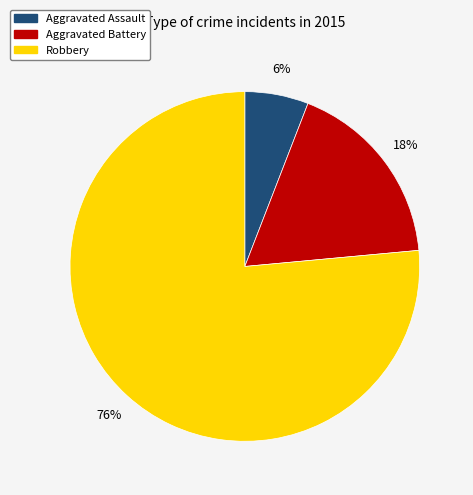

Is the sum of Robbery and Aggravated Battery greater than half?

Yes